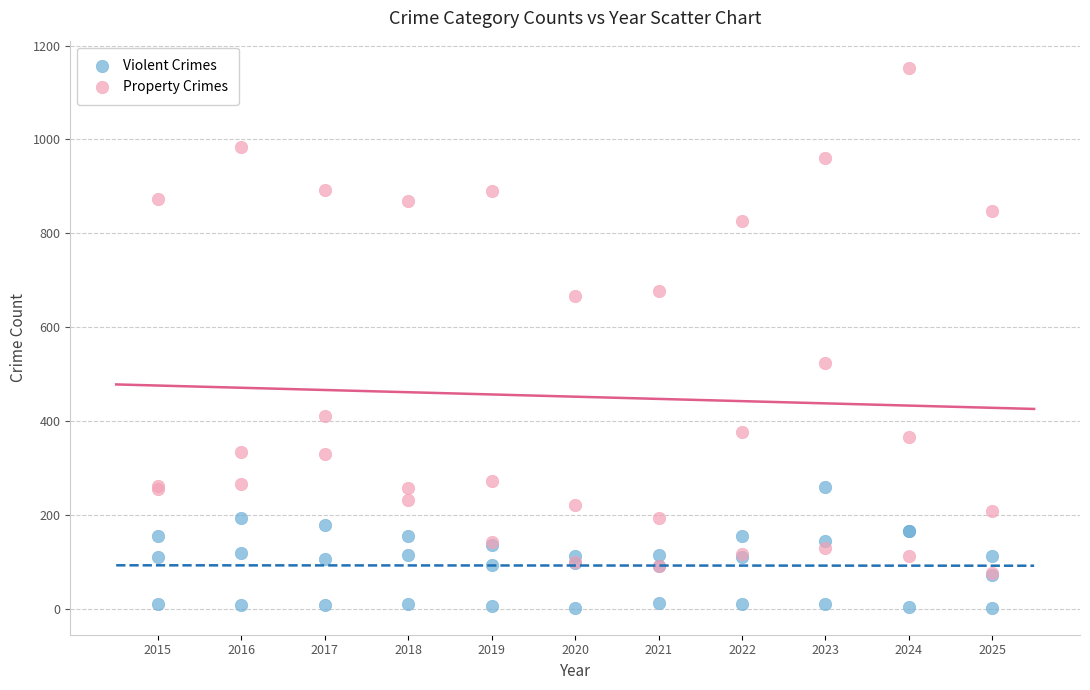

Which series has the widest spread of Y values?

Property Crimes